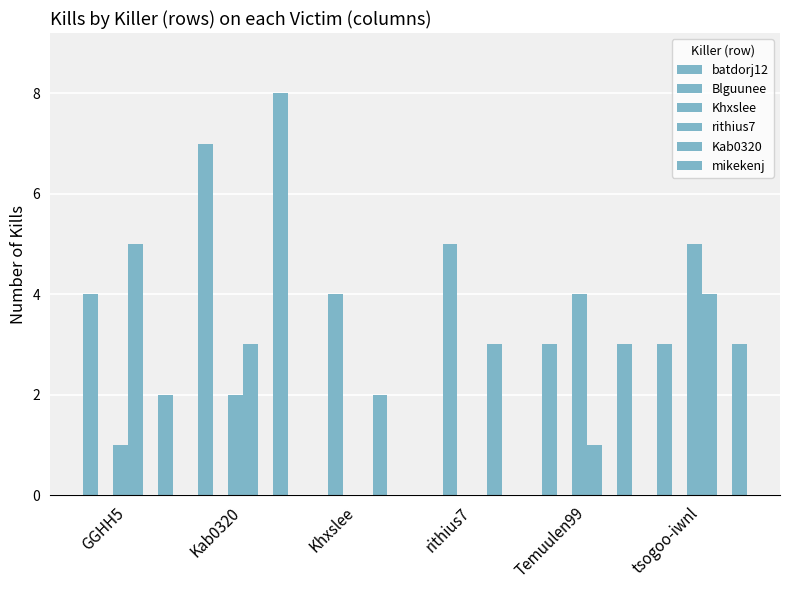

Are the bars grouped side by side (vs. stacked)?

Yes